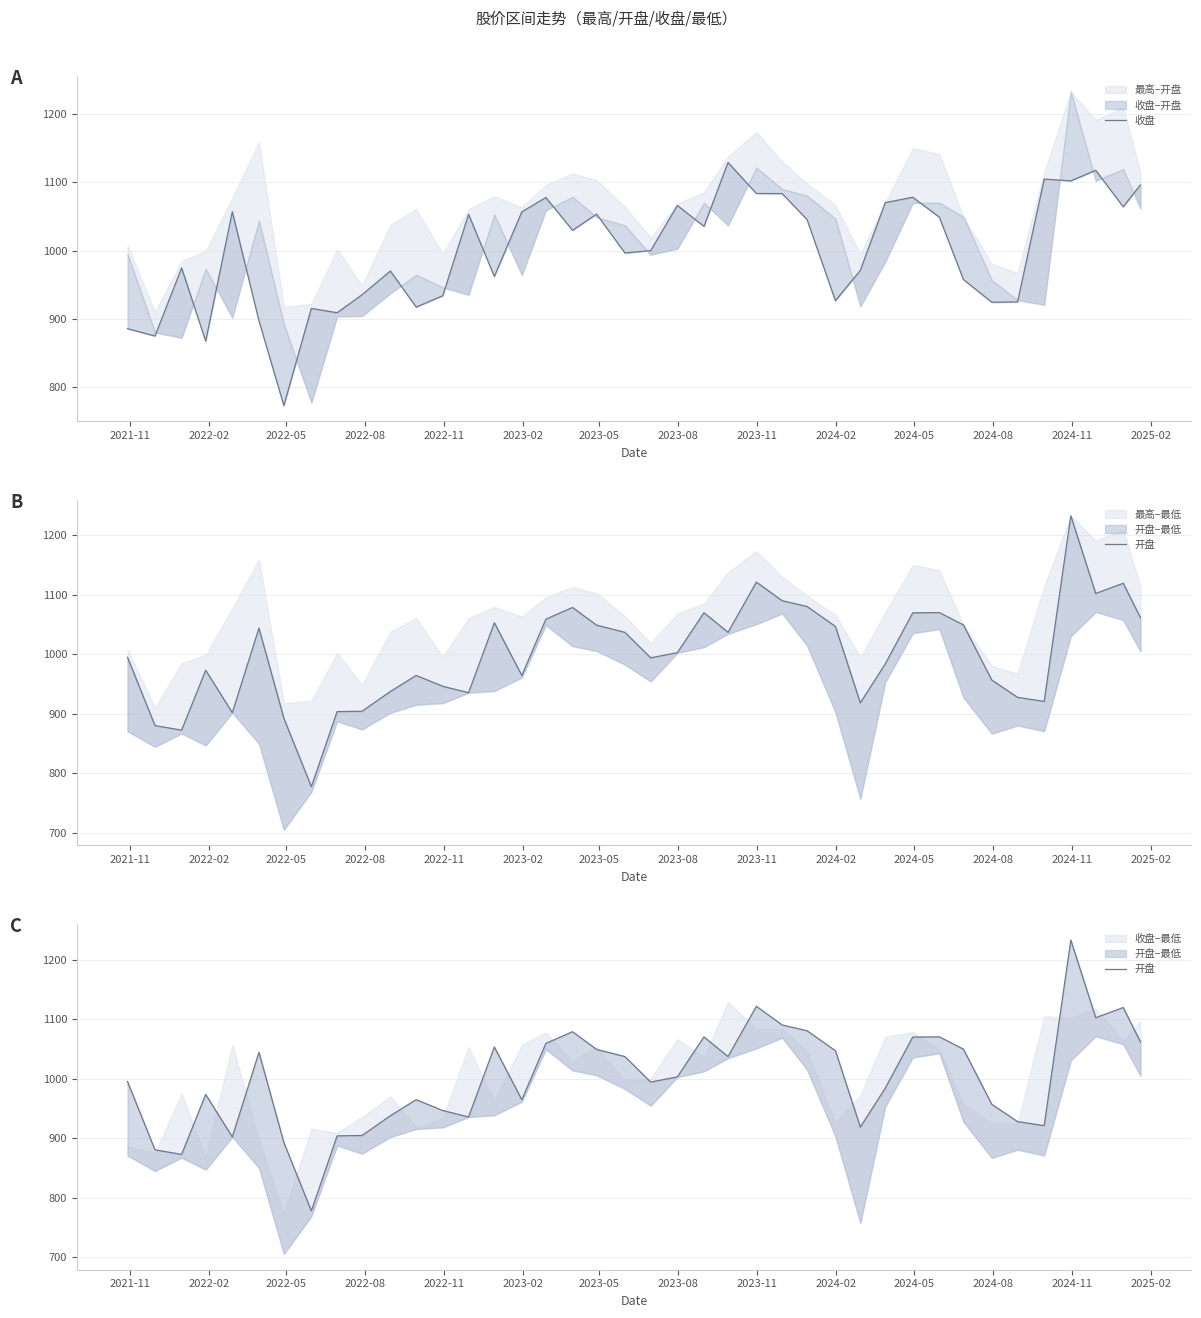

Does the chart have visible grid lines?

Yes